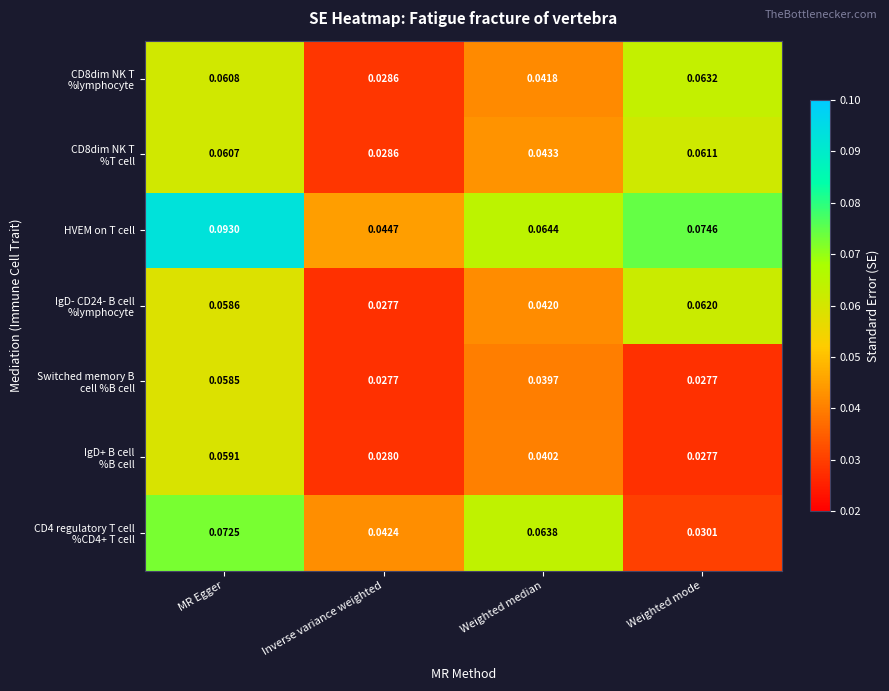

At which category does the chart reach its peak across all series?

MR Egger